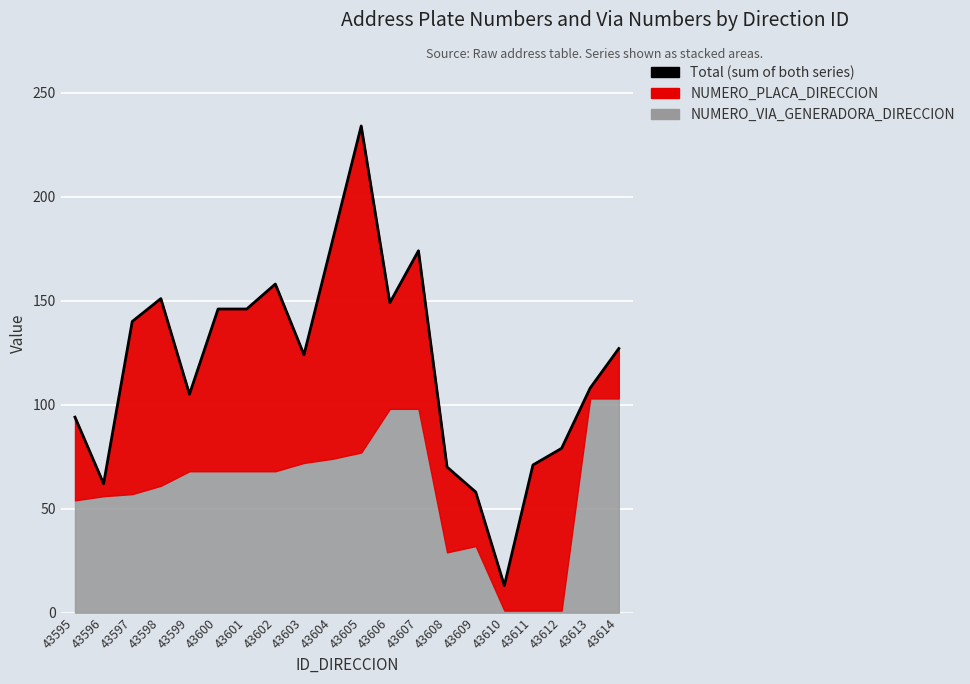

How many points are higher than both their immediate neighbors (excluding endpoints)?

4